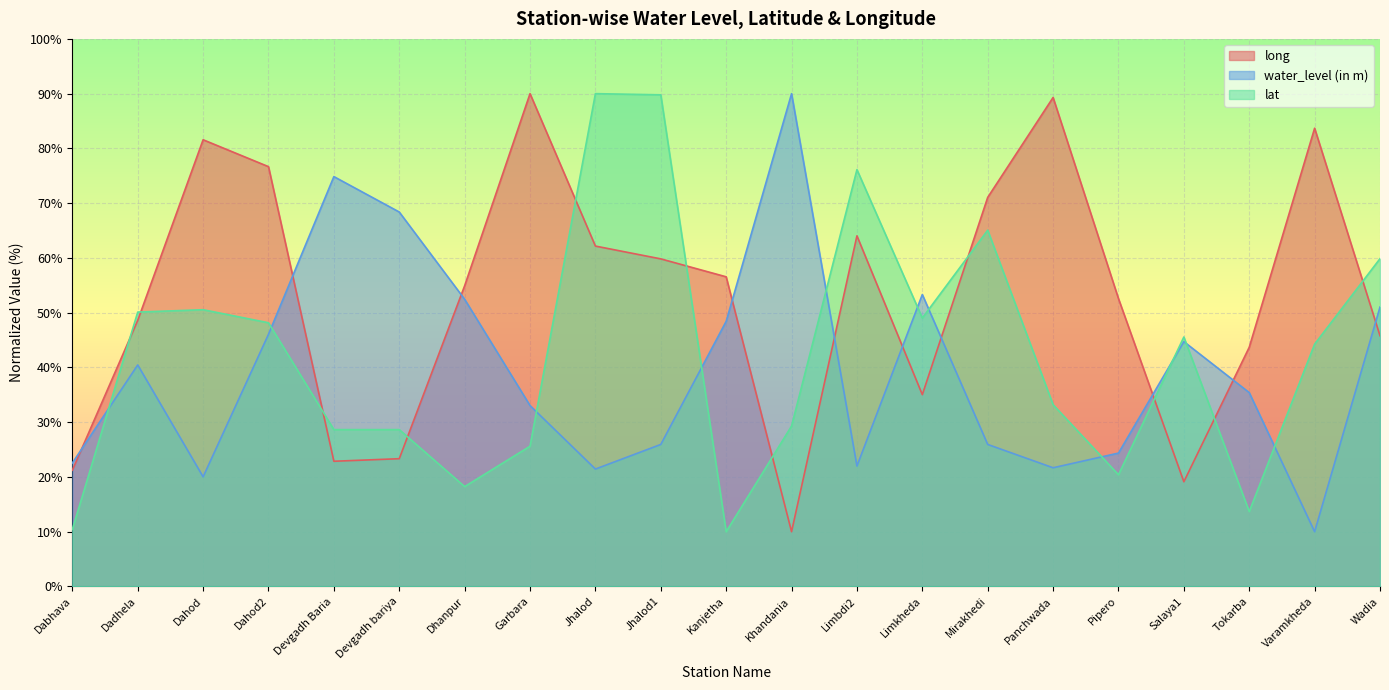

Rank the categories by long value from lowest to highest.

Khandania, Salaya1, Dabhava, Devgadh Baria, Devgadh bariya, Limkheda, Tokarba, Wadia, Dadhela, Pipero, Dhanpur, Kanjetha, Jhalod1, Jhalod, Limbdi2, Mirakhedi, Dahod2, Dahod, Varamkheda, Panchwada, Garbara